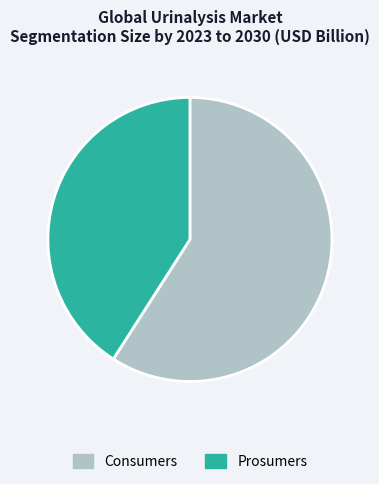

The Consumers slice represents 59% of the pie. True or false?

True